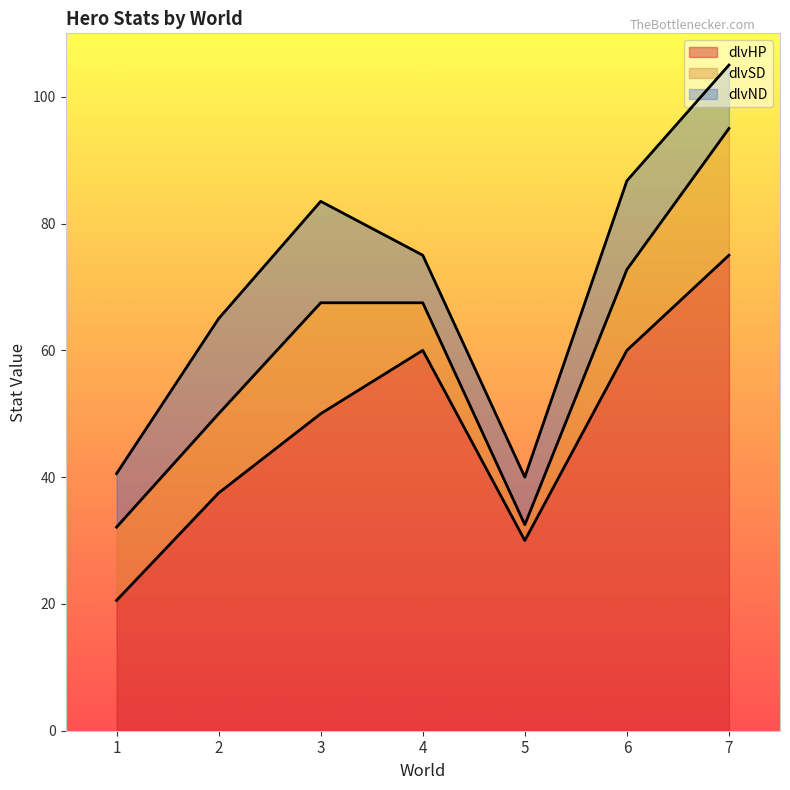

How many lines are shown in the chart?

3